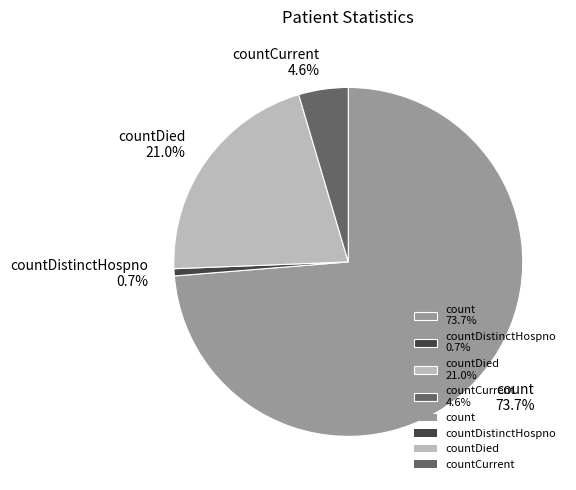

Which slice represents more than half of the pie?

count 73.7%